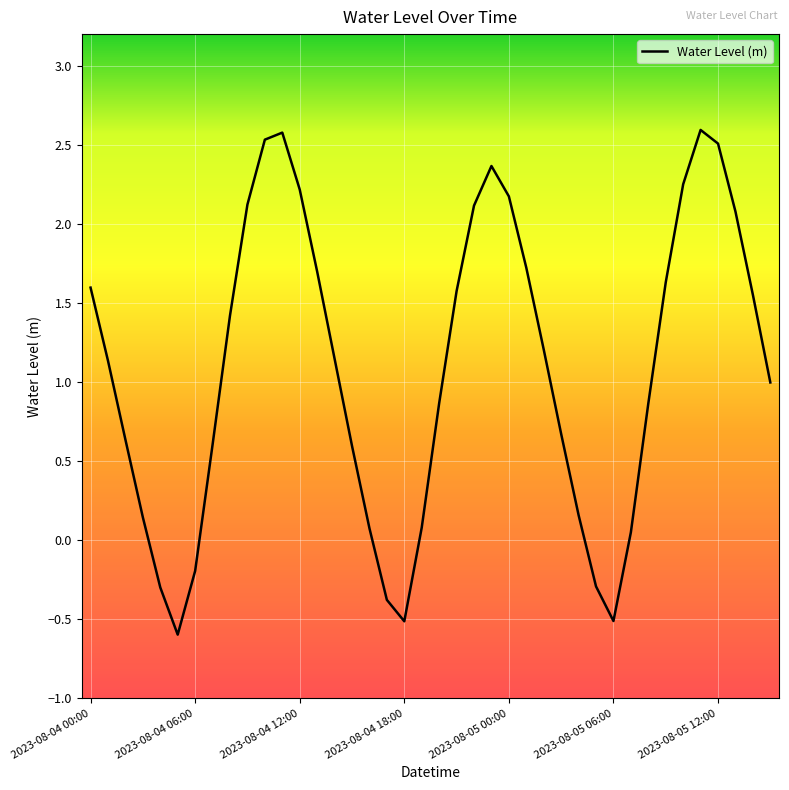

What is the difference between the maximum and minimum values?

3.2